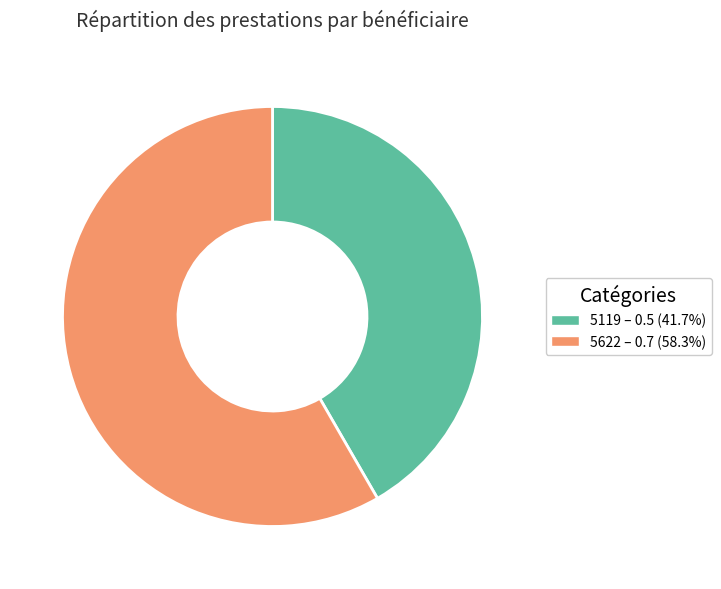

Is the sum of 5622 and 5119 greater than half?

Yes